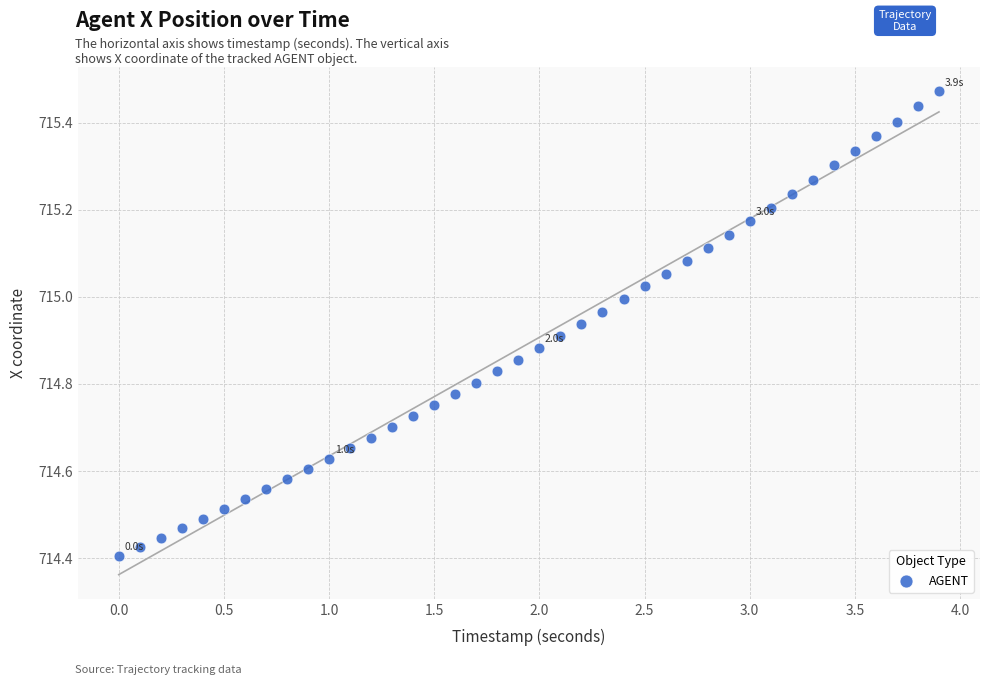

What is the range of X values (max minus min)?

3.9